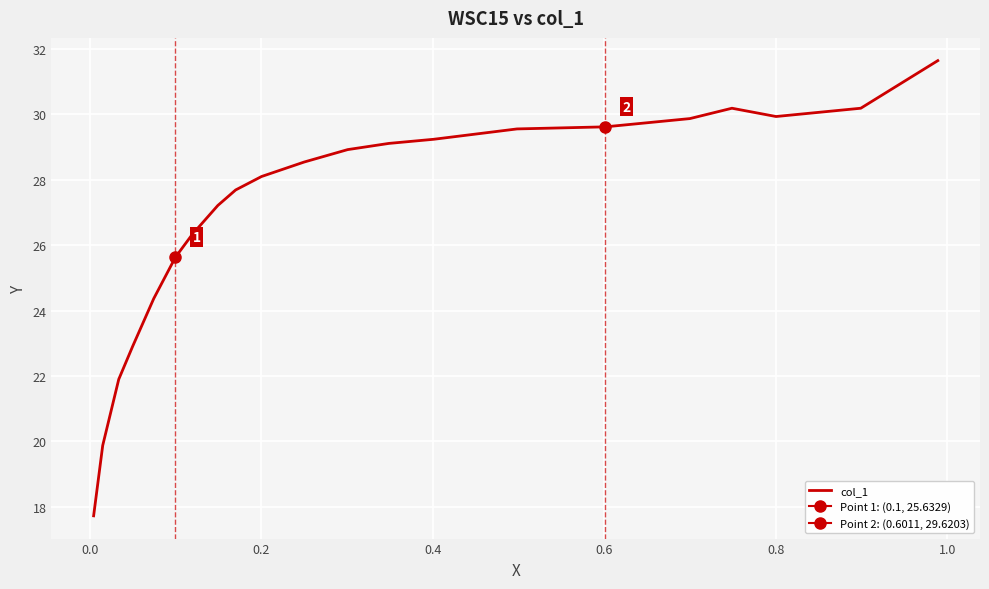

How many distinct data groups are displayed?

1